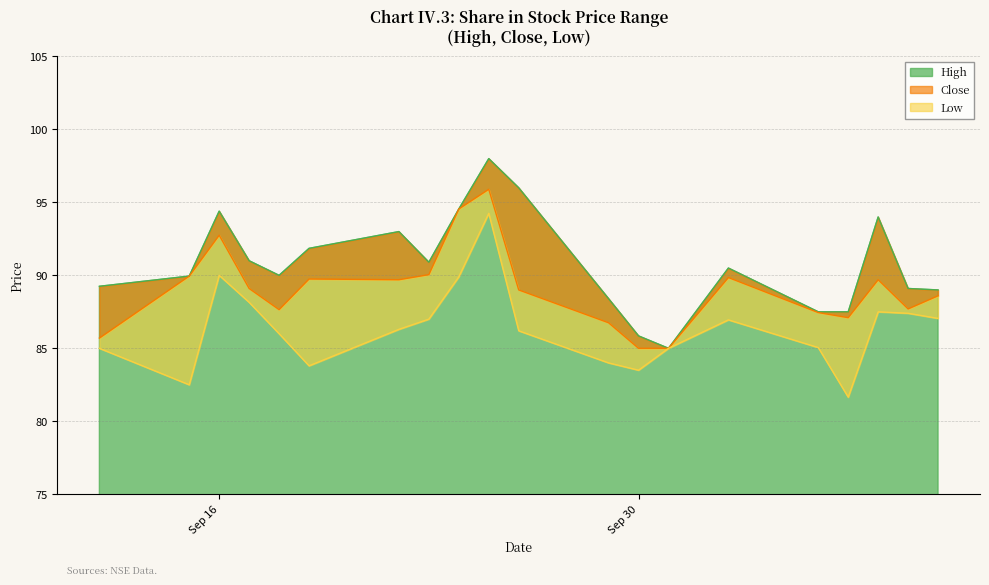

How many interior local valleys does the Close series have?

4